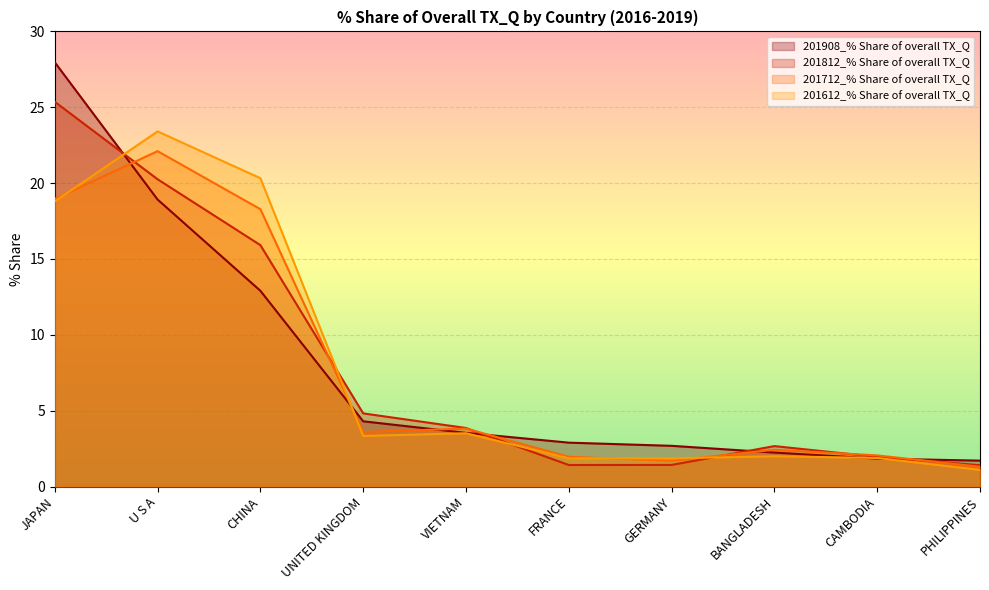

At which label does 201812_% Share of overall TX_Q first exceed 3?

JAPAN